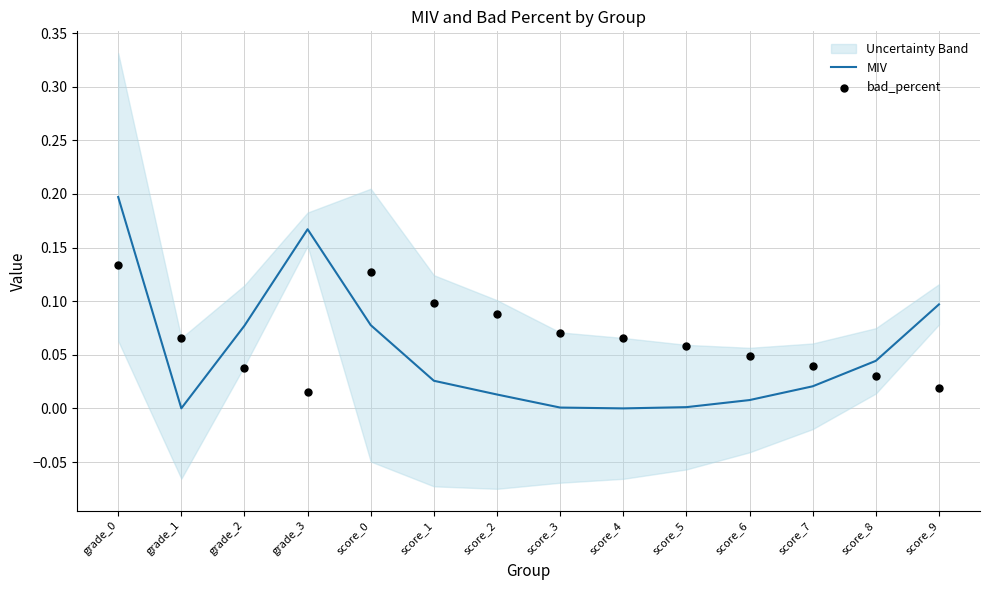

At which category is the sum across all series the highest?

grade_0